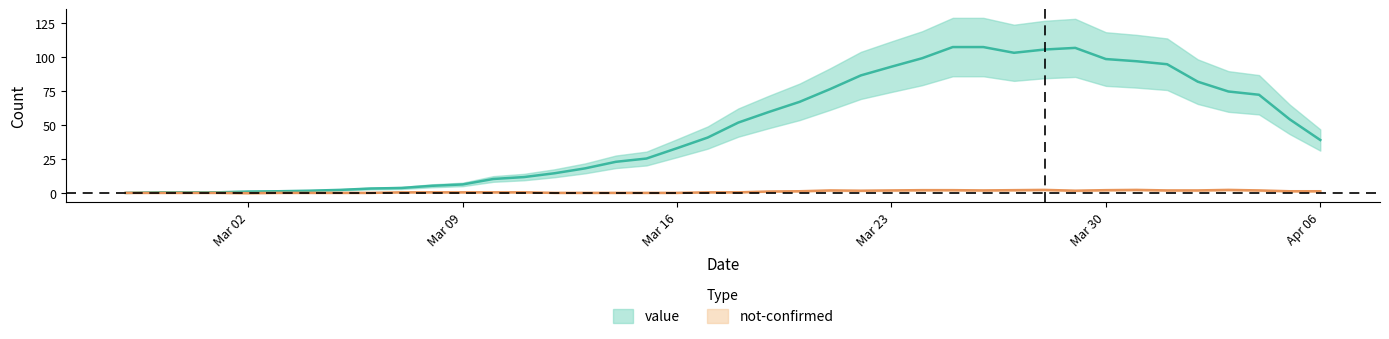

How many values in the value series exceed 51?

19